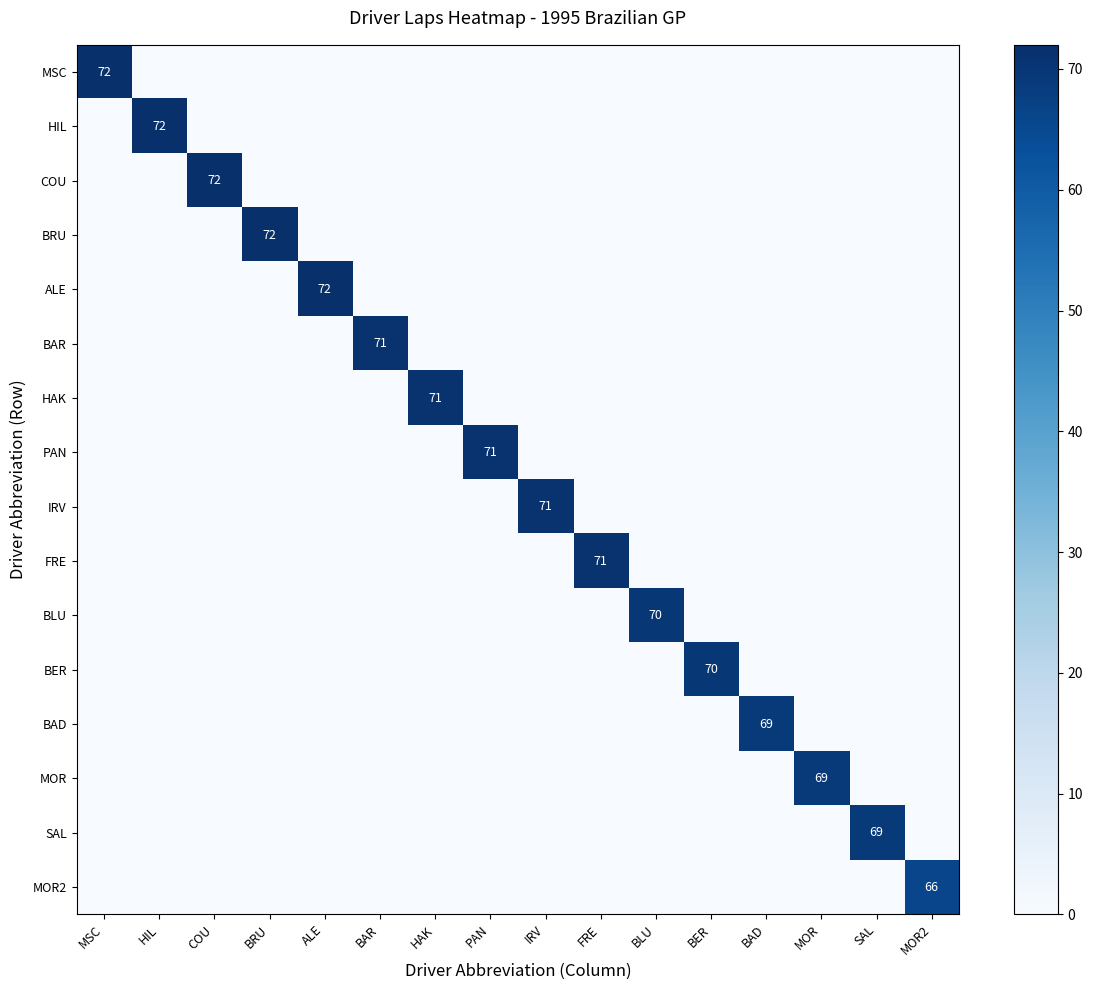

At which category does the chart reach its minimum across all series?

HIL